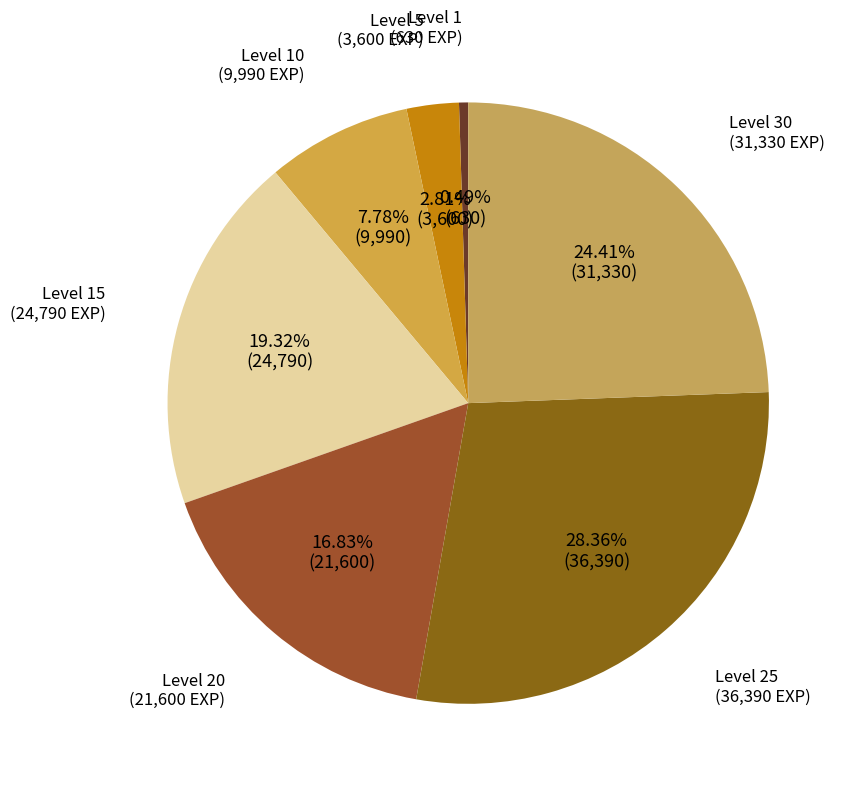

Count the number of slices in the pie.

7